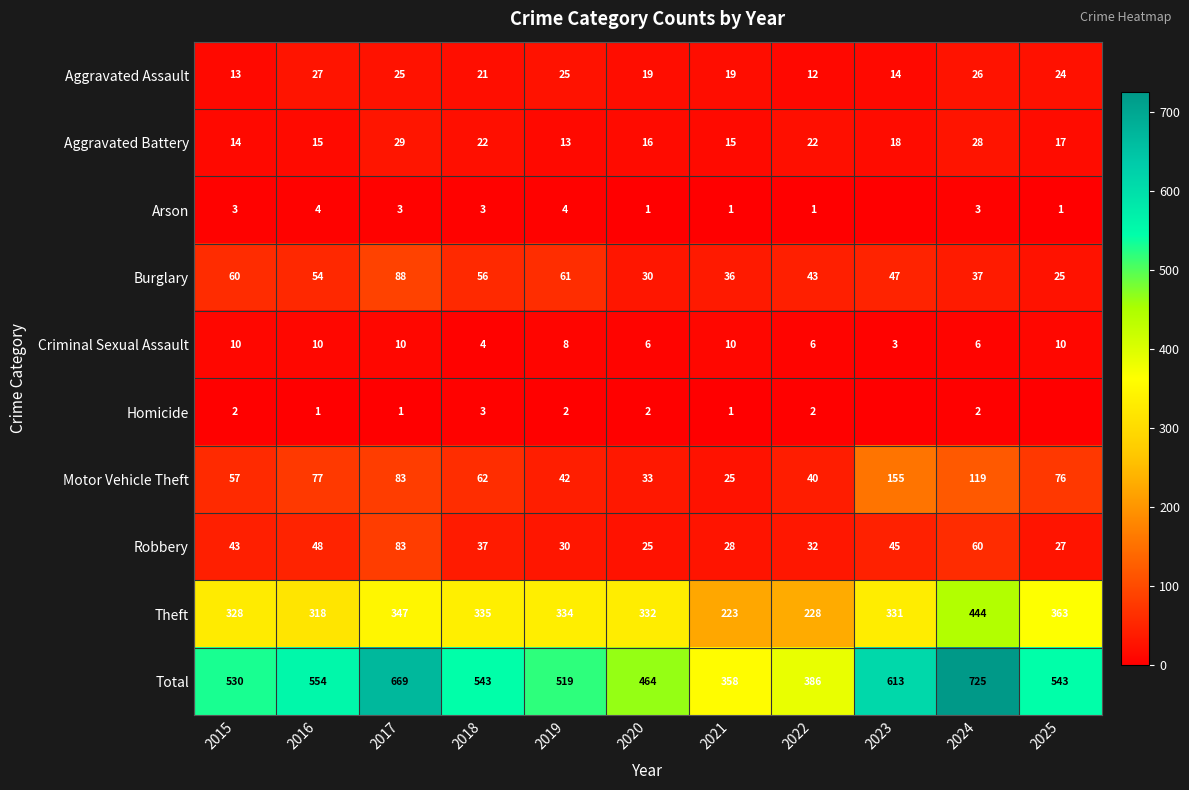

Is it true that Total equals 725 at 2024?

True